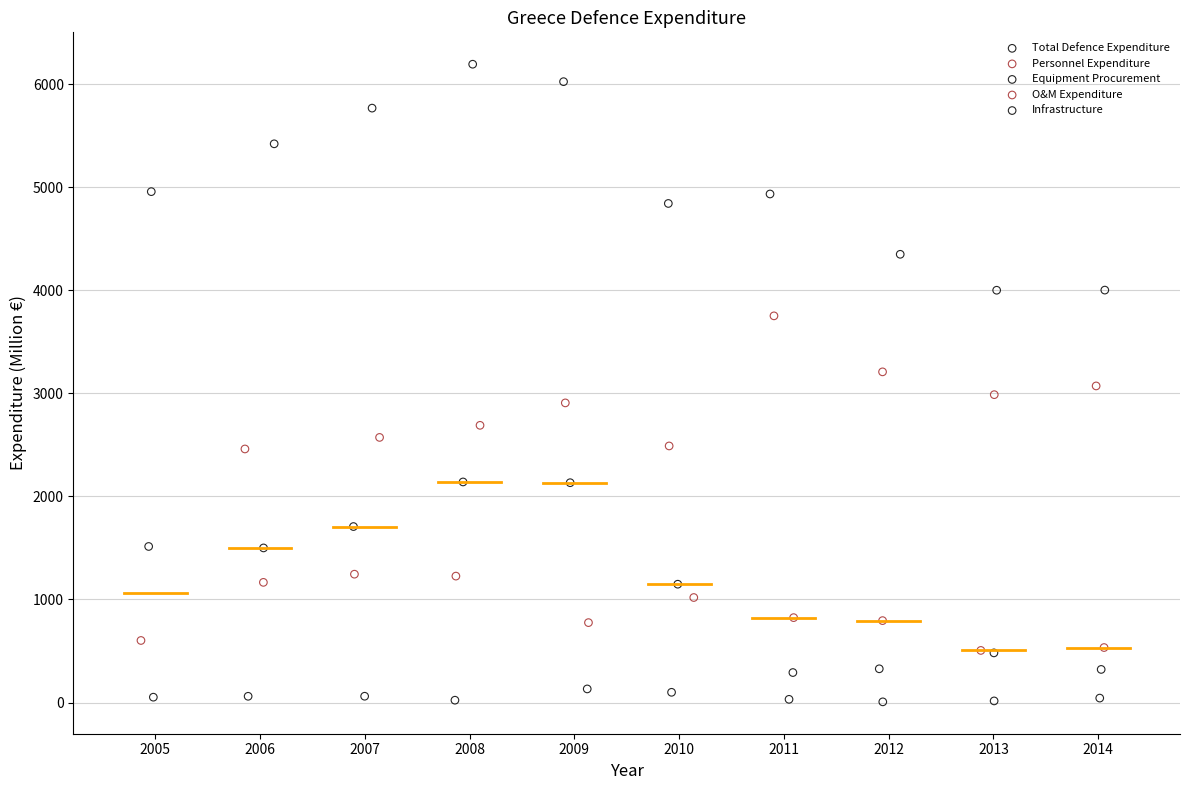

Which series reaches the minimum Y coordinate?

Infrastructure